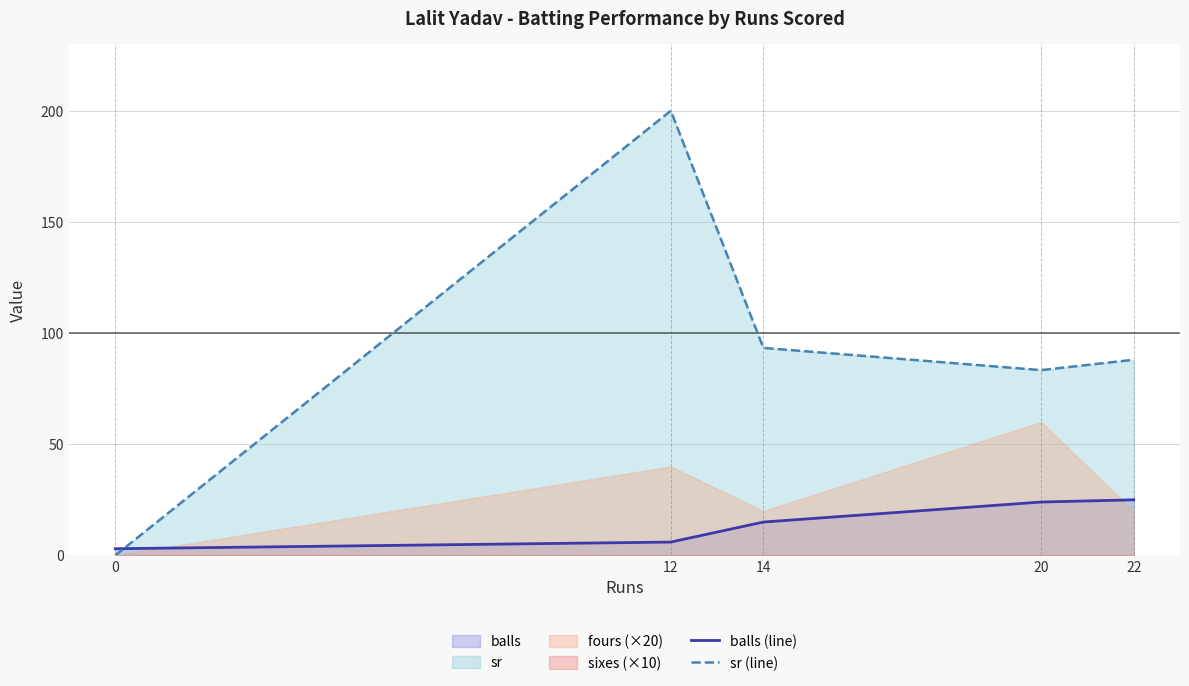

How many intersections are there between sr (line) and balls (line)?

1